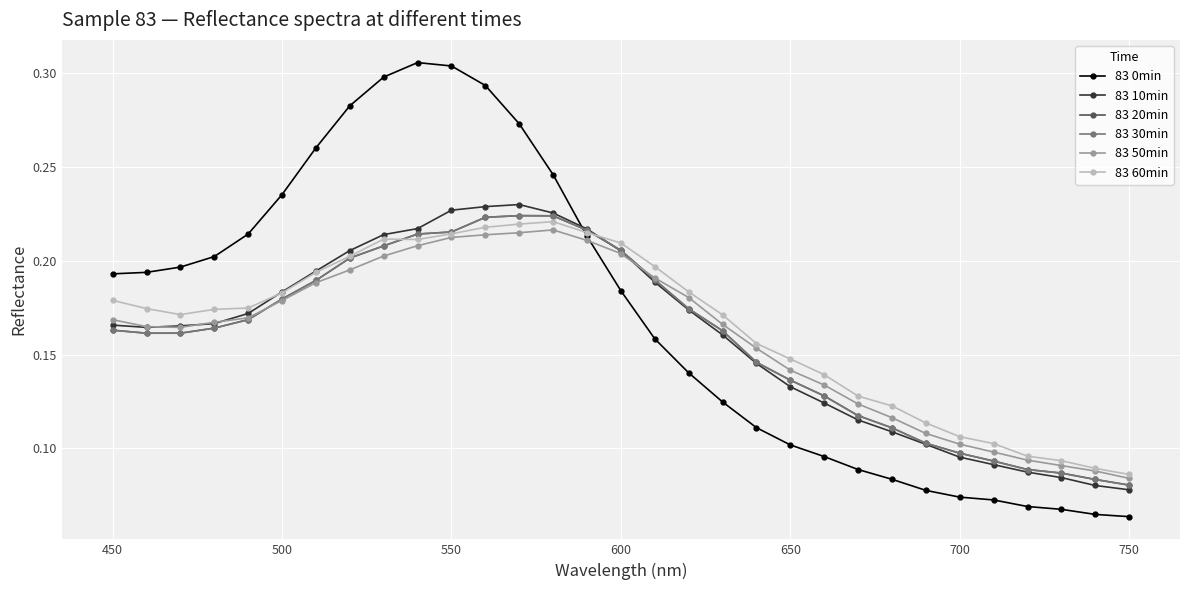

How many interior local peaks does the 83 30min series have?

1